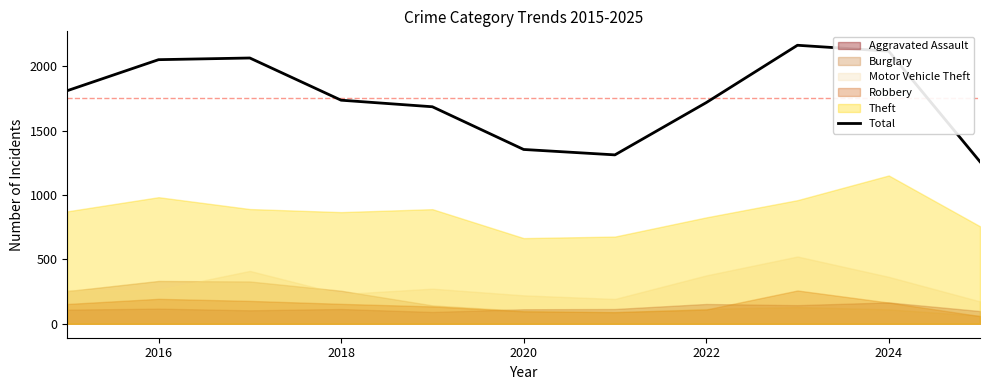

The value of Total at 2020 is 2149. True or false?

False